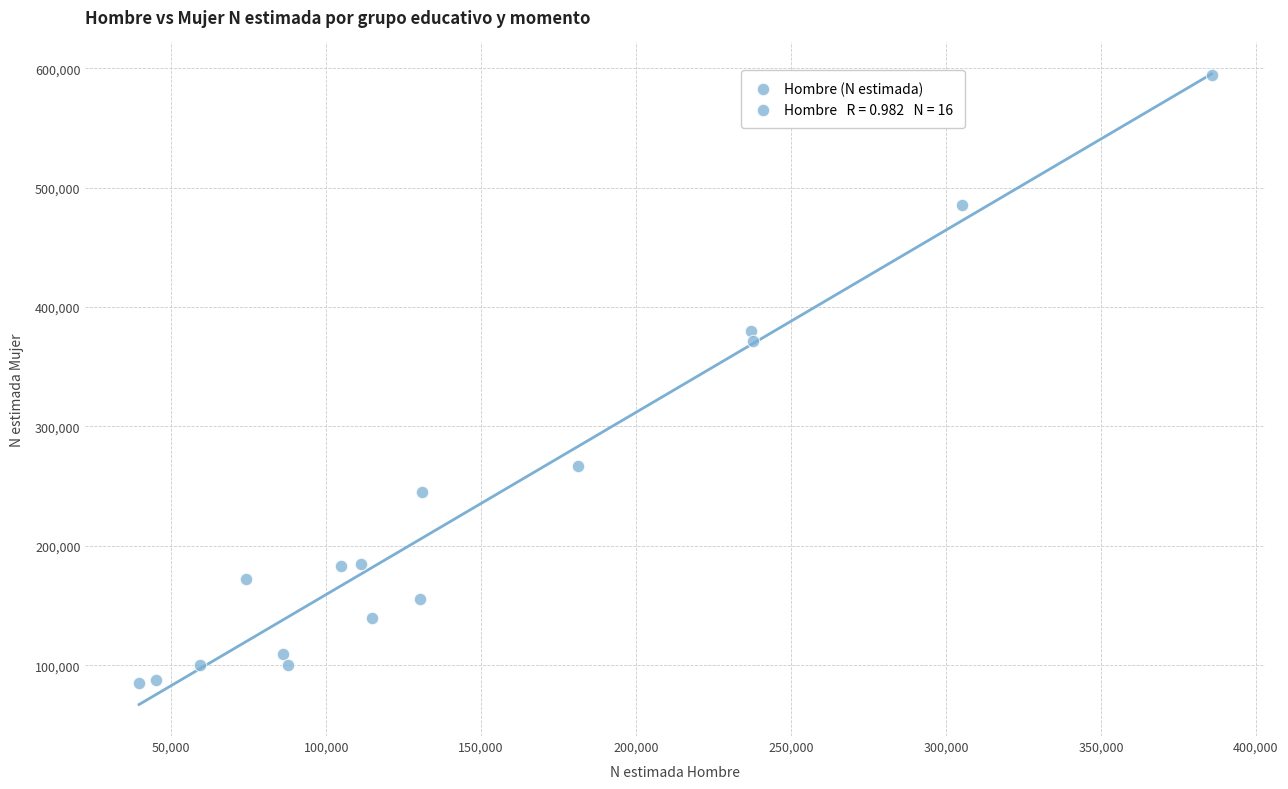

What is the range of X values (max minus min)?

346049